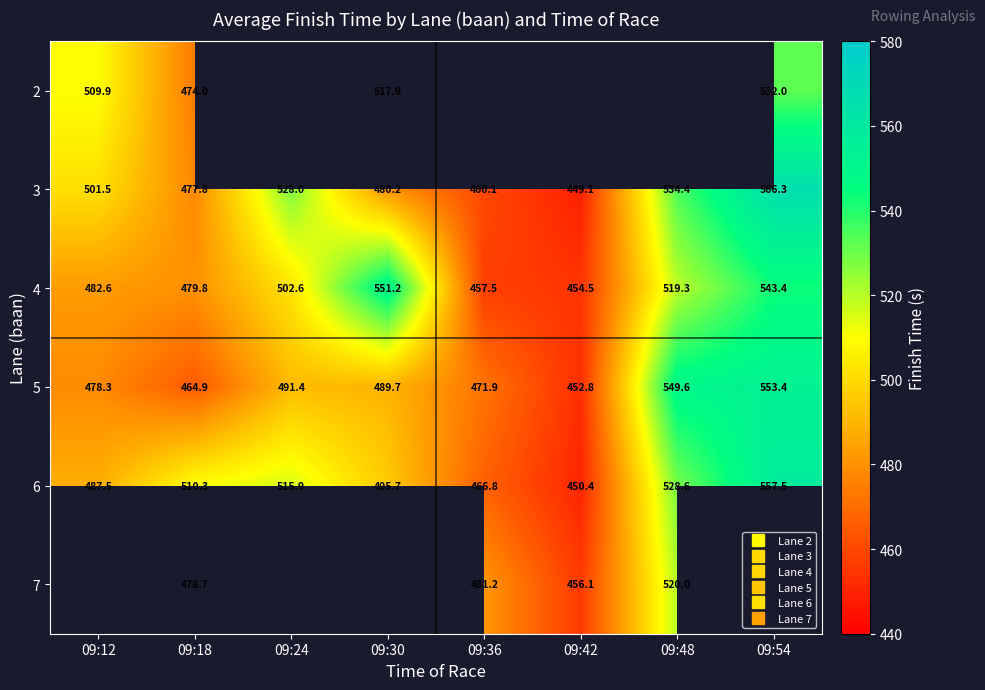

The value of 5 at 09:54 is 553.4. True or false?

True